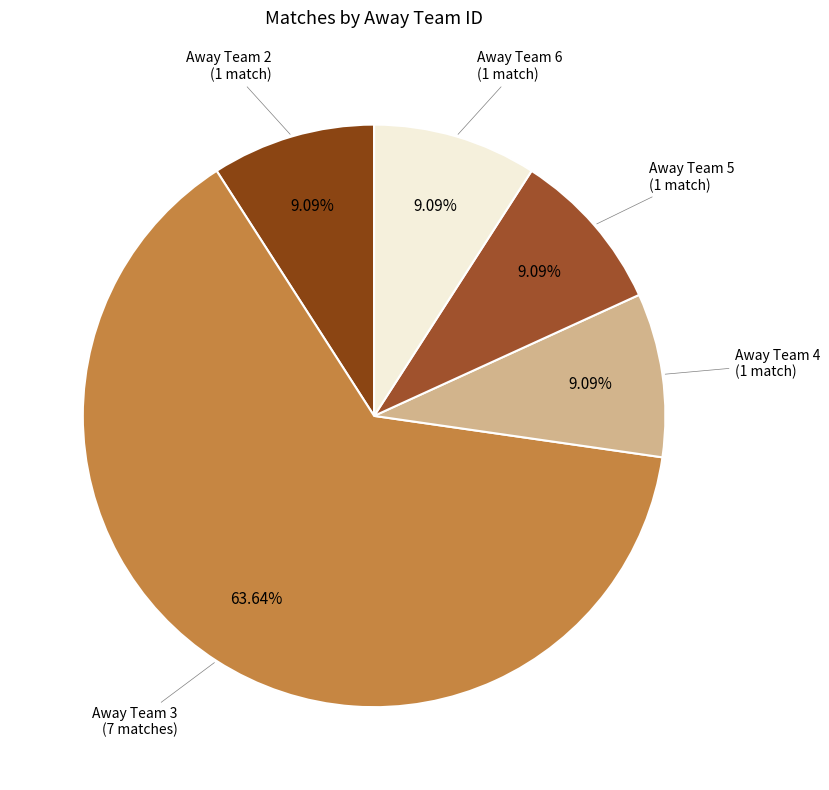

Which category has the biggest portion of the pie?

Away Team 3